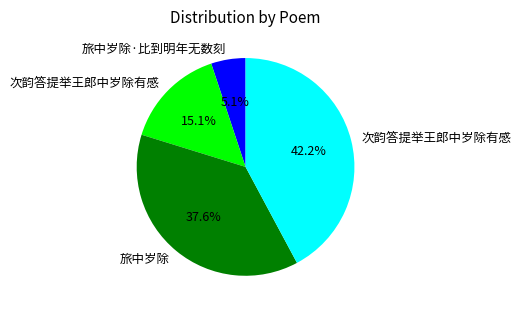

Is there a majority slice in this chart?

No